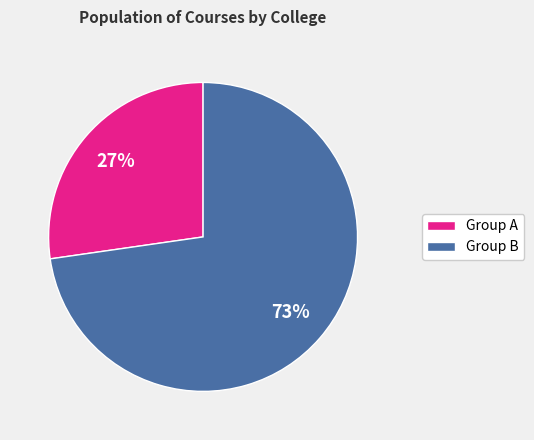

Is there a majority slice in this chart?

Yes